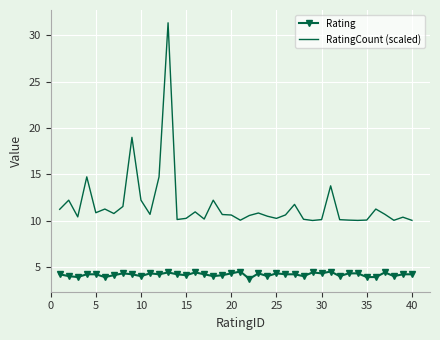

What is the highest value of the Rating series?

4.5